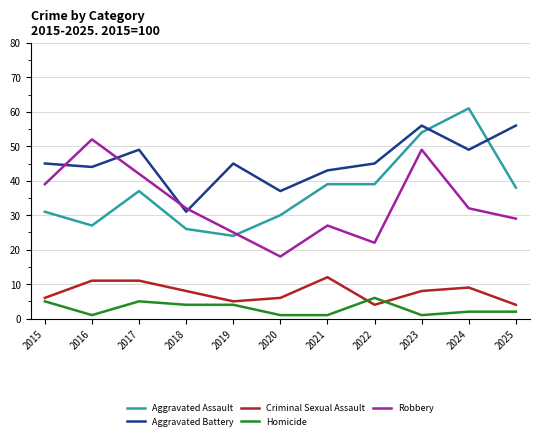

Rank the series by their maximum value, from highest to lowest.

Aggravated Assault, Aggravated Battery, Robbery, Criminal Sexual Assault, Homicide